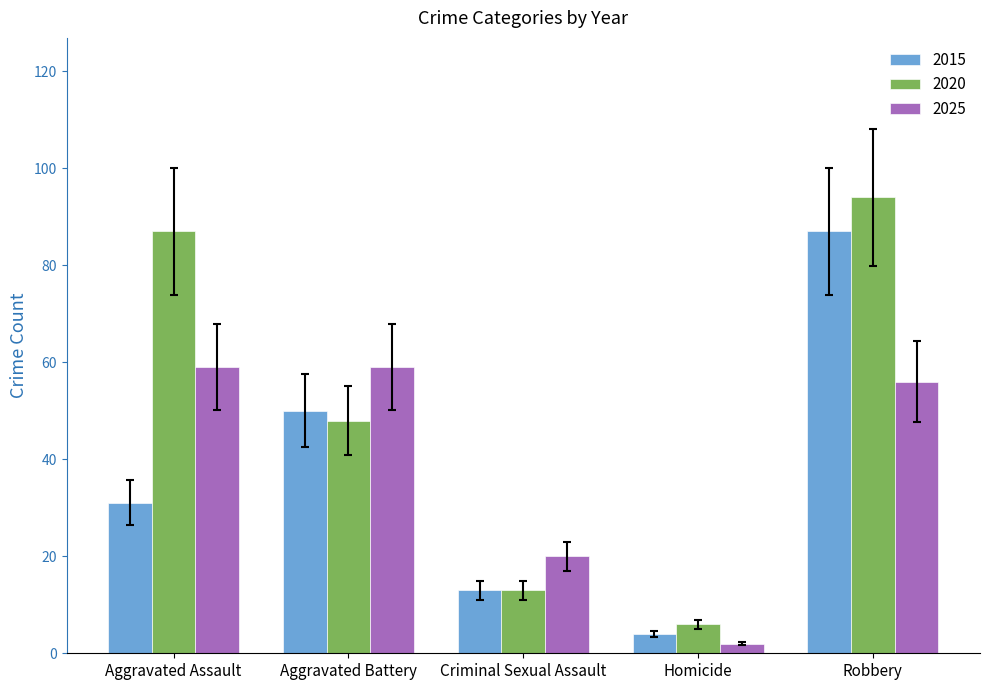

Reading right to left, list all the values displayed in this chart.

2015: 87	4	13	50	31
2020: 94	6	13	48	87
2025: 56	2	20	59	59